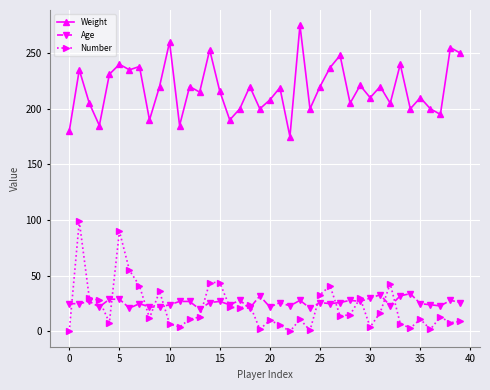

True or false: Weight and Age cross at least once.

False